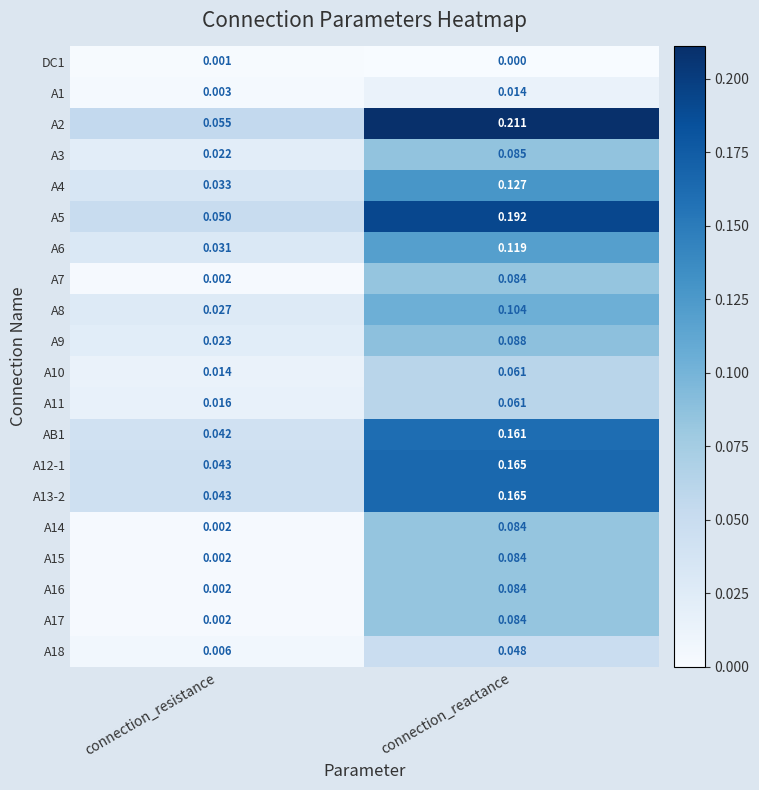

Which label corresponds to the smallest value in the chart?

connection_reactance